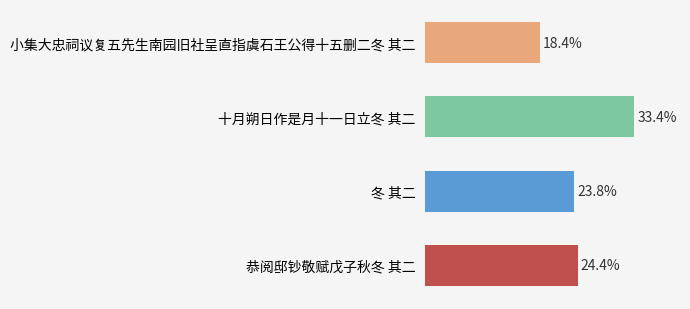

At which label is the value closest to 25?

恭阅邸钞敬赋戊子秋冬 其二